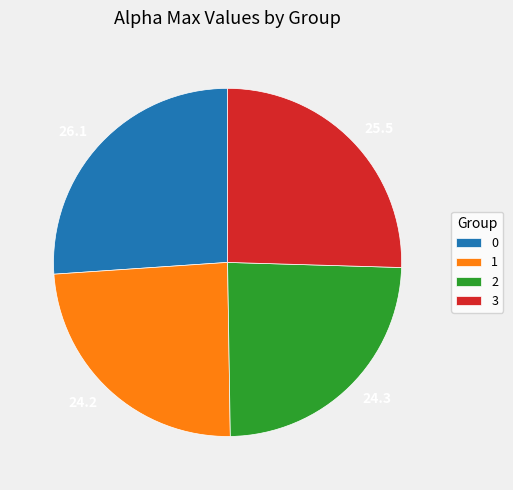

What is the ratio of the value at 0 to the value at 2?

1.1